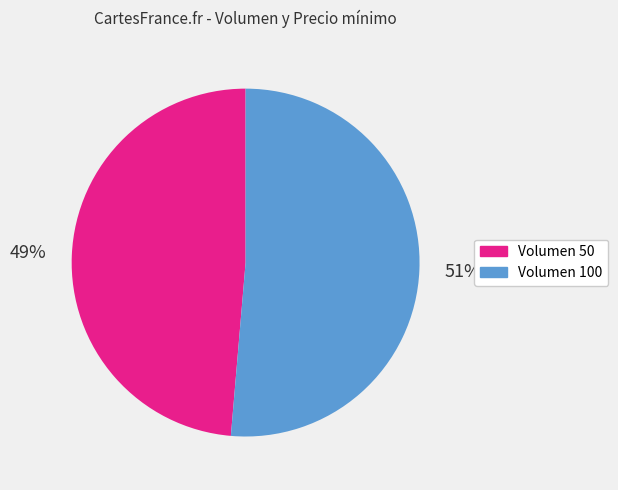

To the nearest percent, what portion does Volumen 50 represent?

49%